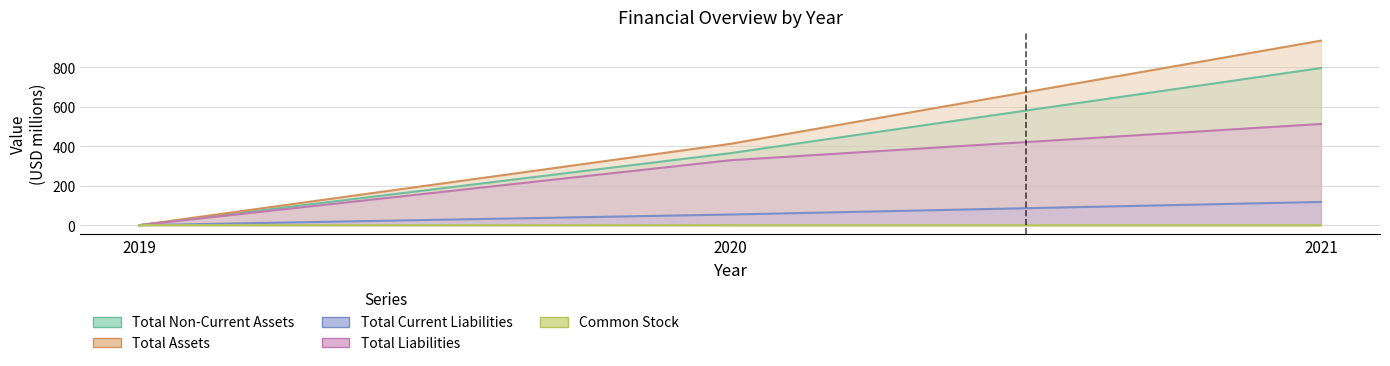

Reading left to right, extract all data points from this chart.

Total Non-Current Assets: 0.1	364.9	796.5
Total Assets: 0.1	412.1	935.4
Total Current Liabilities: 0.1	54.0	117.8
Total Liabilities: 0.1	329.1	513.1
Common Stock: 0.1	0.0	0.0